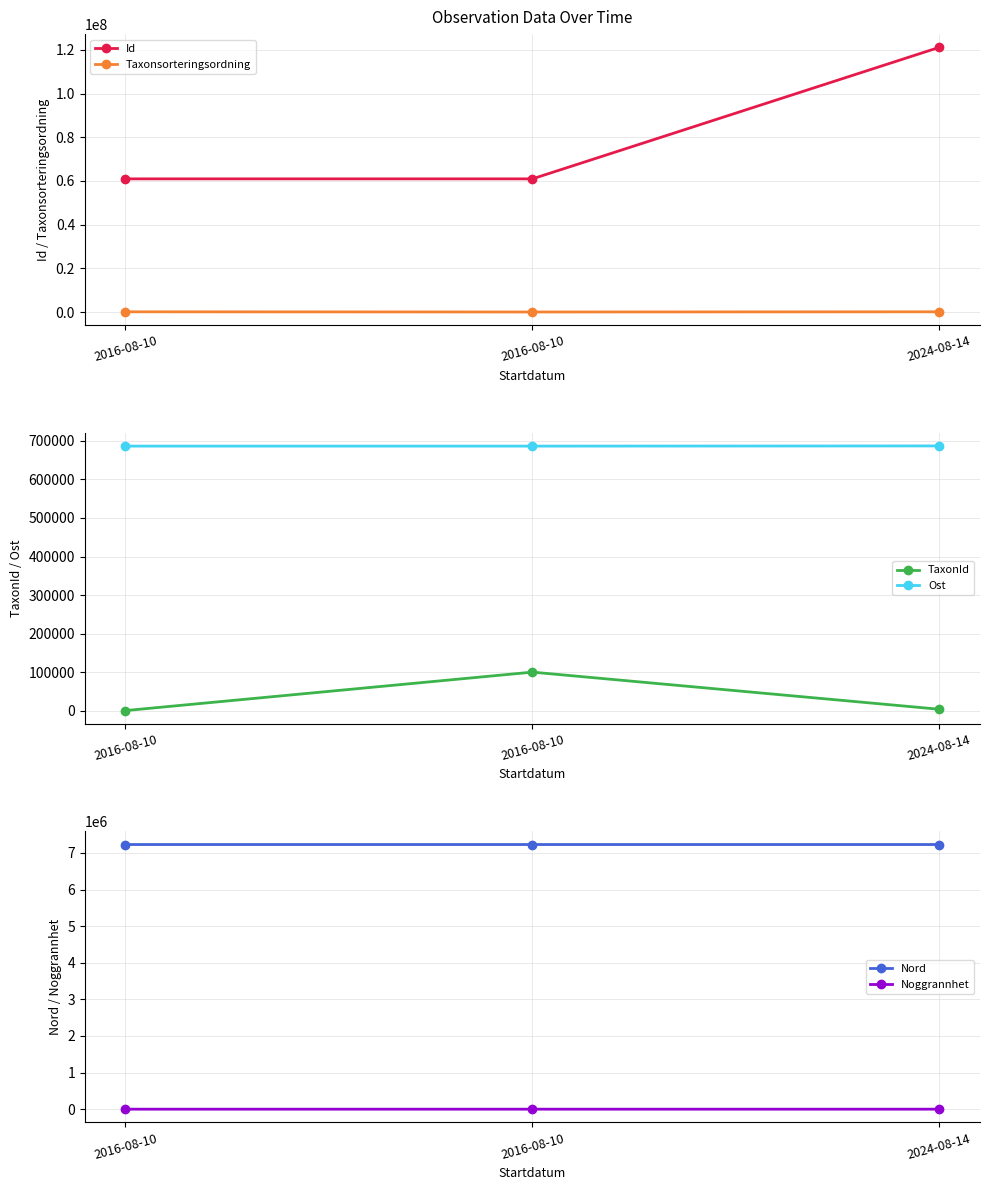

What is the maximum value for Id?

121150753